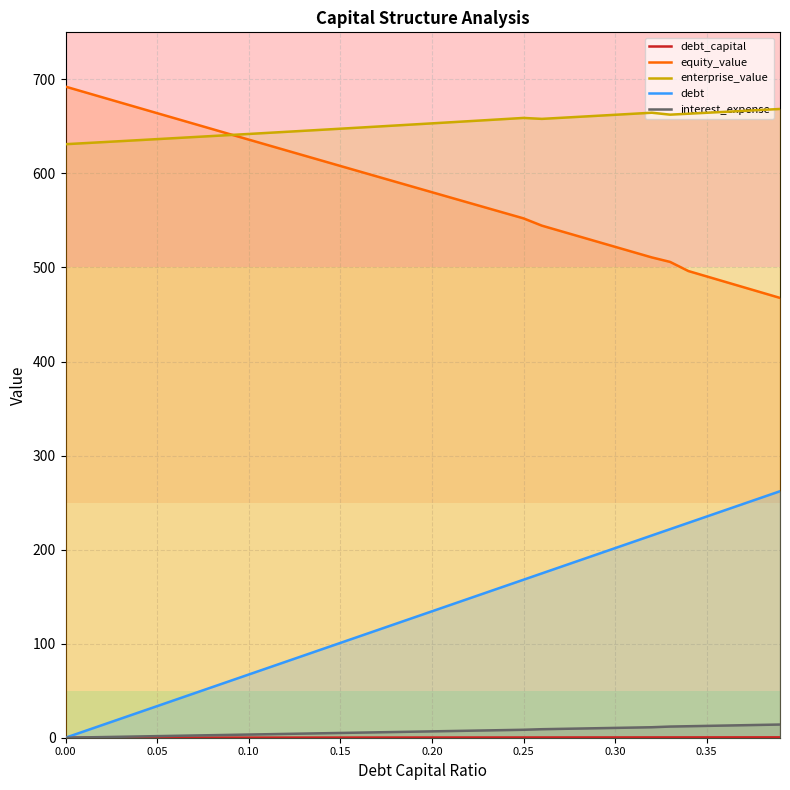

What is the value of the enterprise_value point at the 40th from the left?

668.5